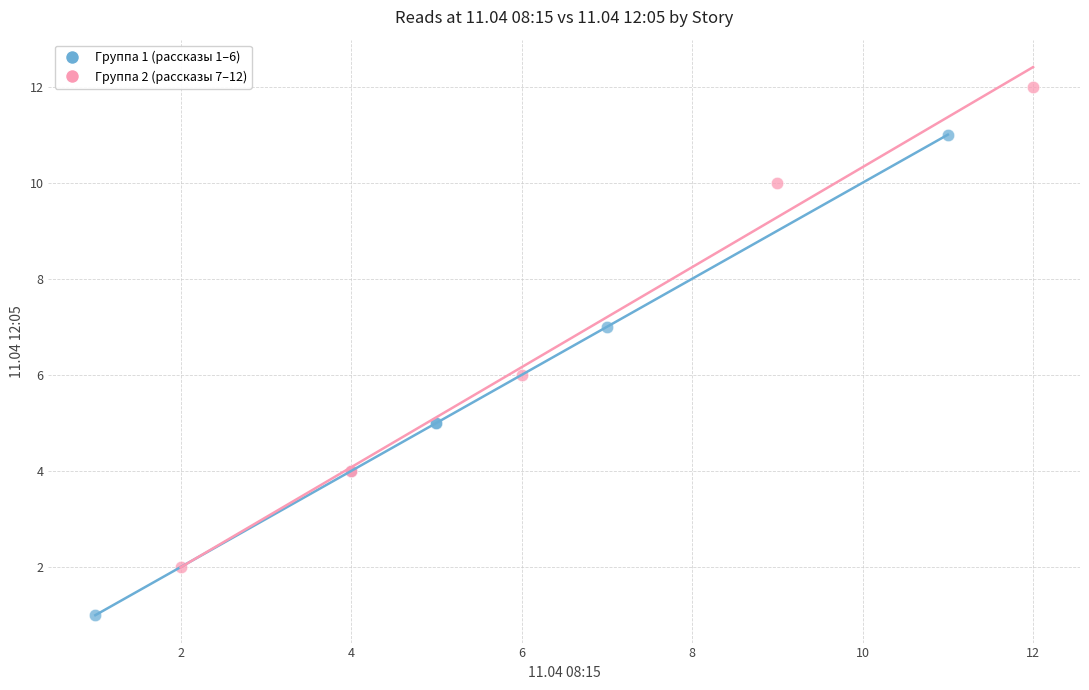

What are all the series names shown in the legend?

Группа 1 (рассказы 1–6), Группа 2 (рассказы 7–12)